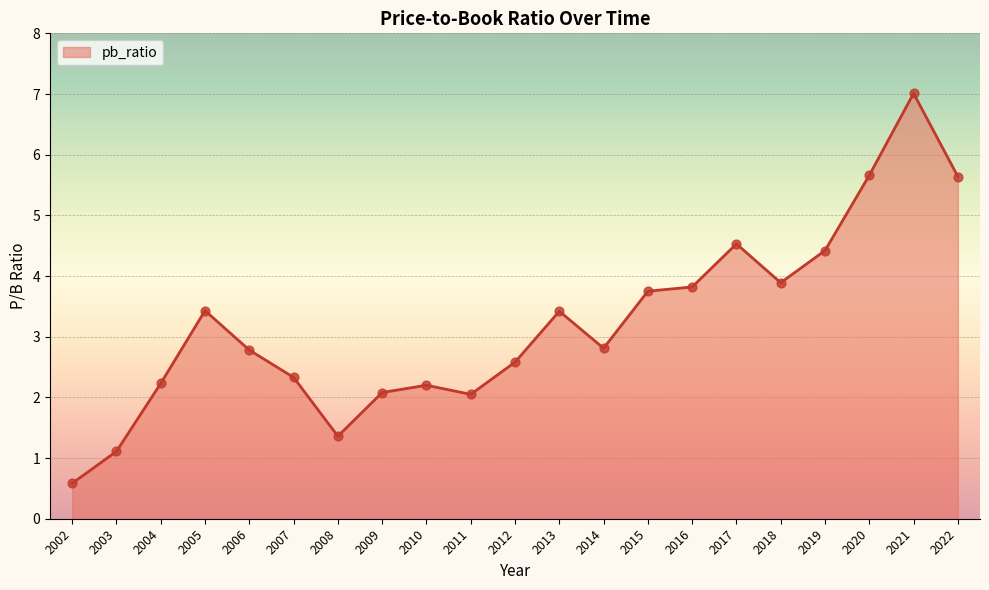

Between 2018 and 2017, which is larger?

2017